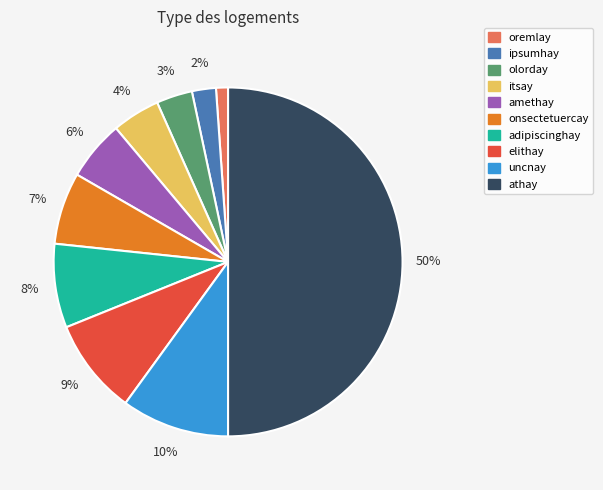

Which slice is the smallest?

oremlay